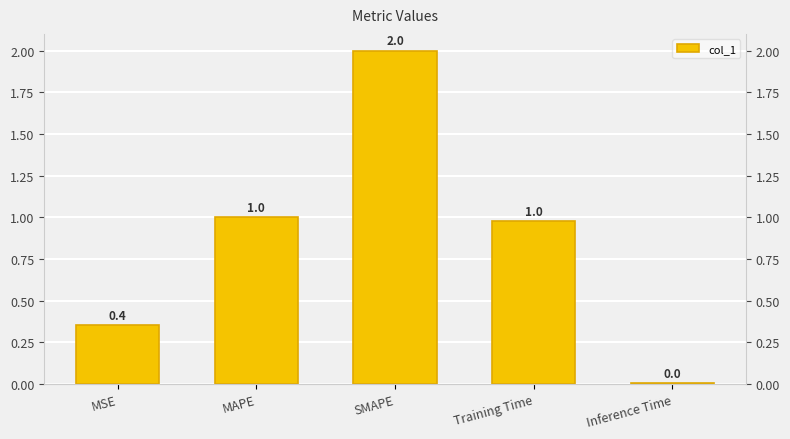

Are the bars grouped side by side (vs. stacked)?

No